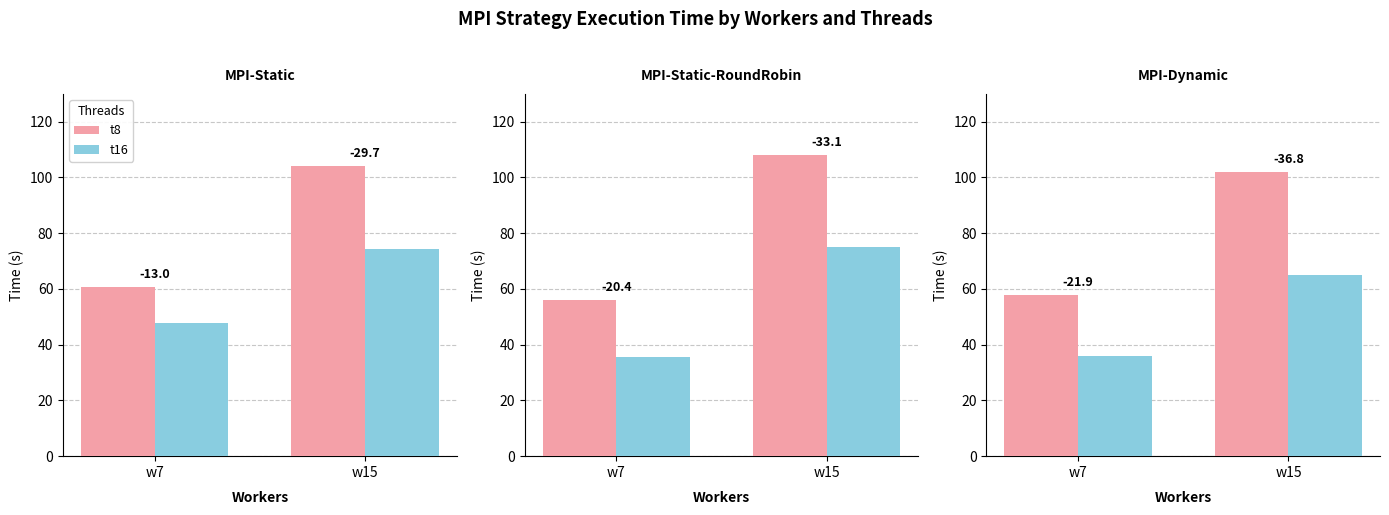

Which has a higher value, w15 or w7?

w15